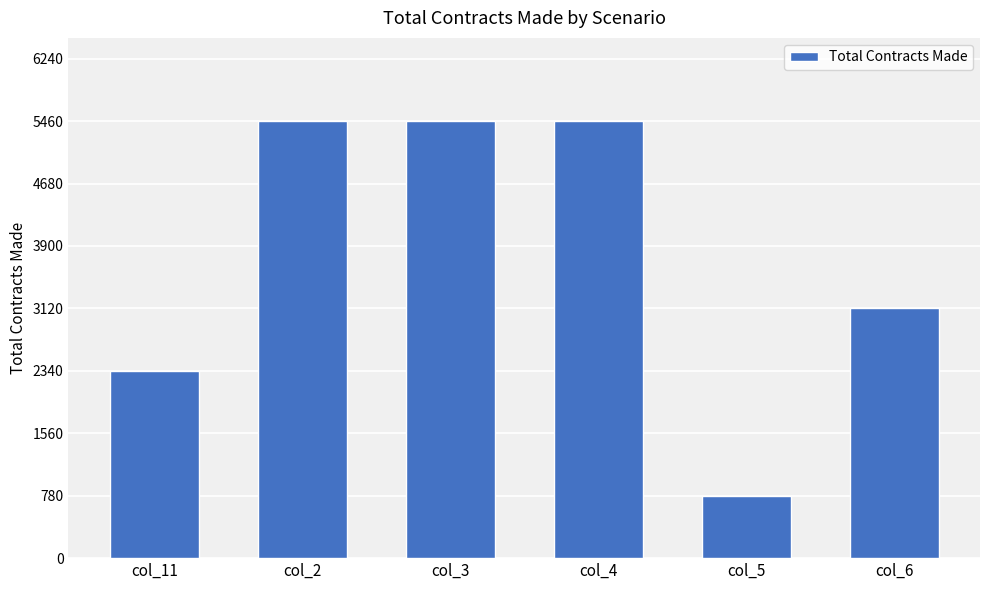

Reading right to left, what are all the values shown in this chart?

col_6=3120	col_5=780	col_4=5460	col_3=5460	col_2=5460	col_11=2340